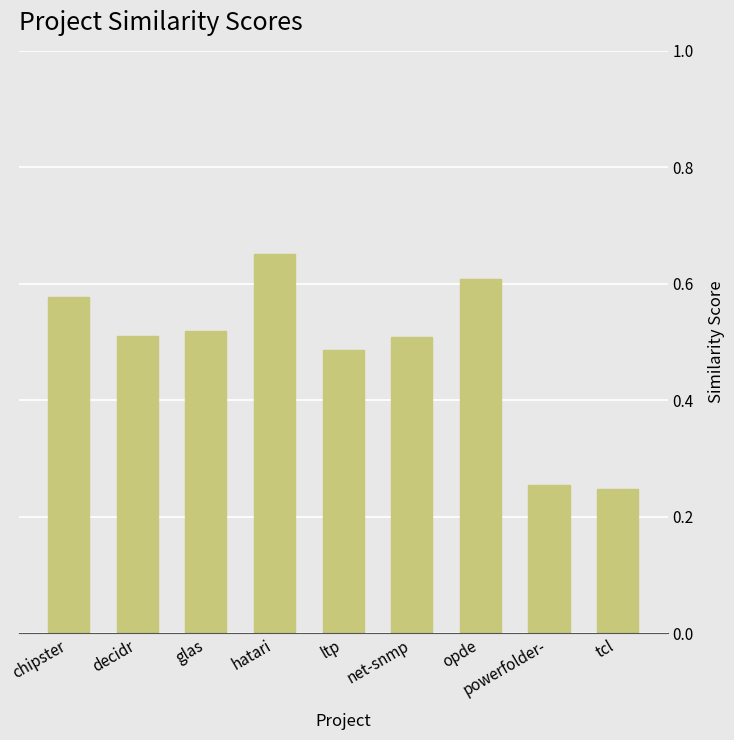

What is the difference between the maximum and minimum values?

0.4